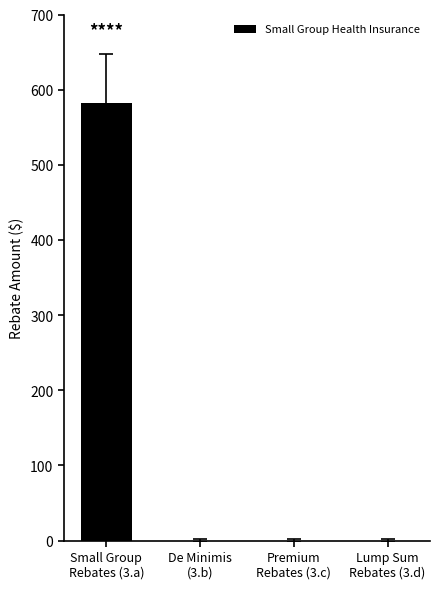

How many values exceed 0?

1